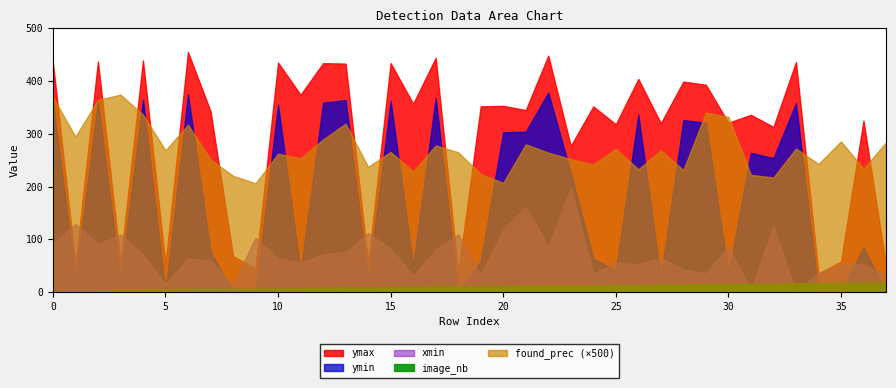

Does the chart display data point markers on the line(s)?

No